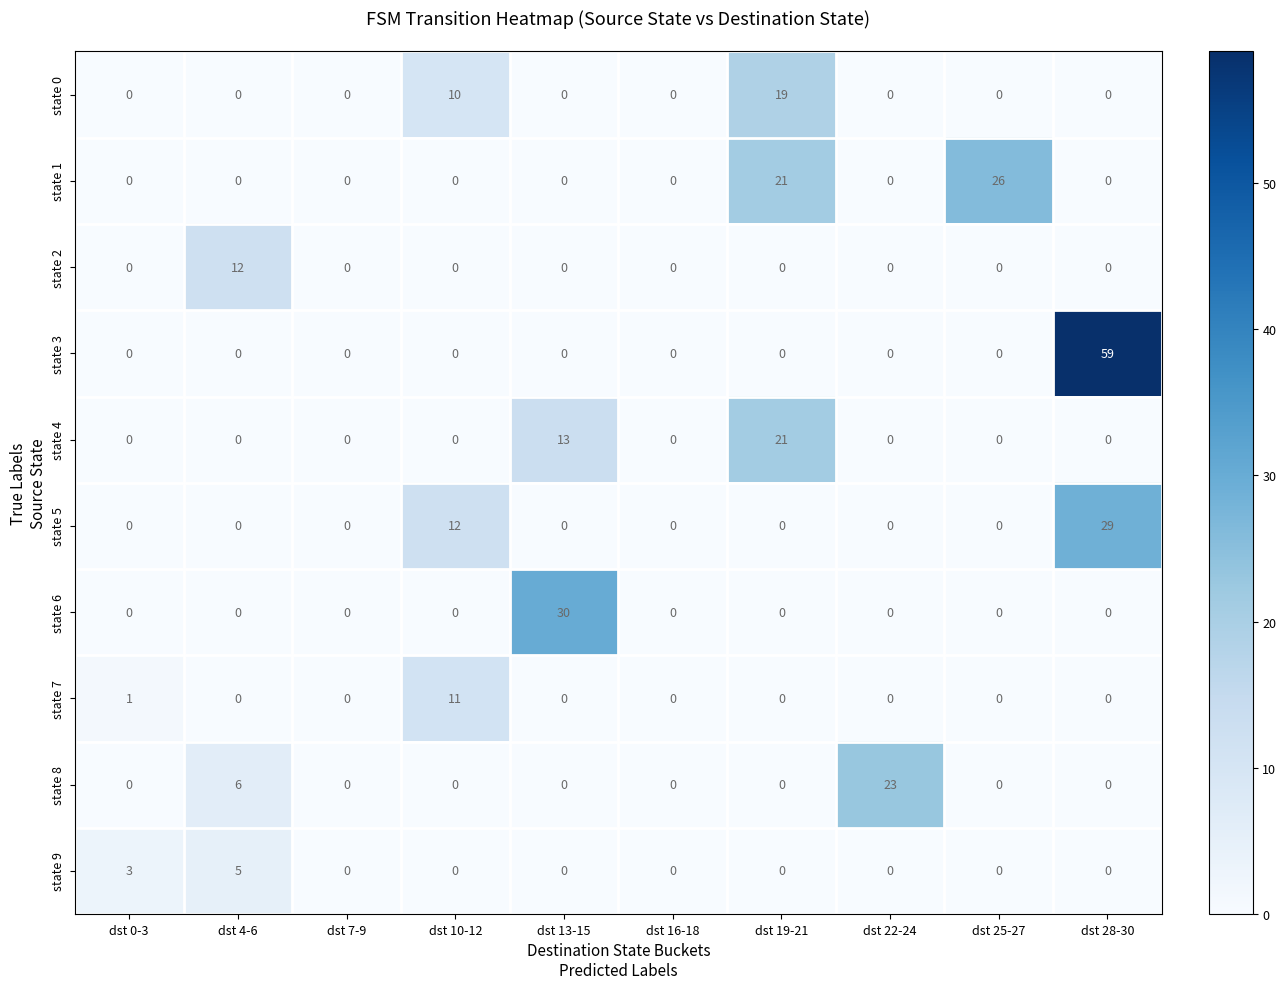

What is the average value of the state 8 series?

3